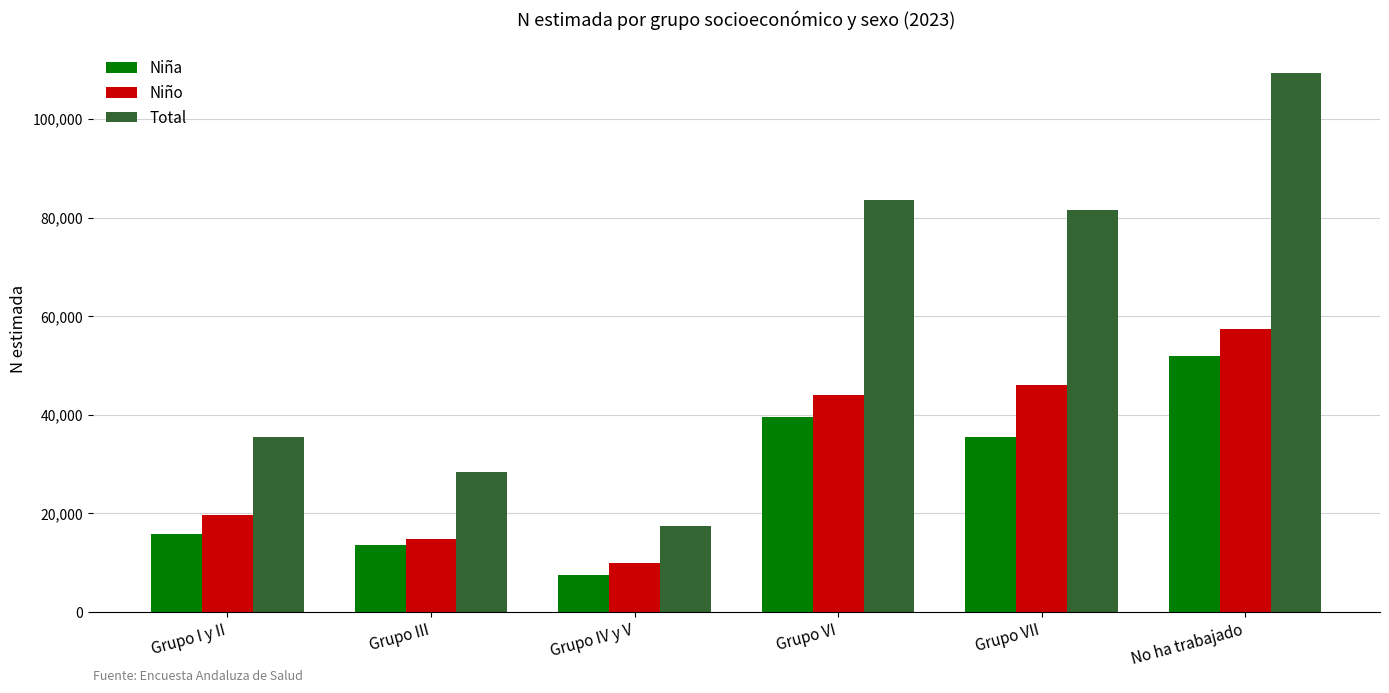

How many data points does each series have?

6